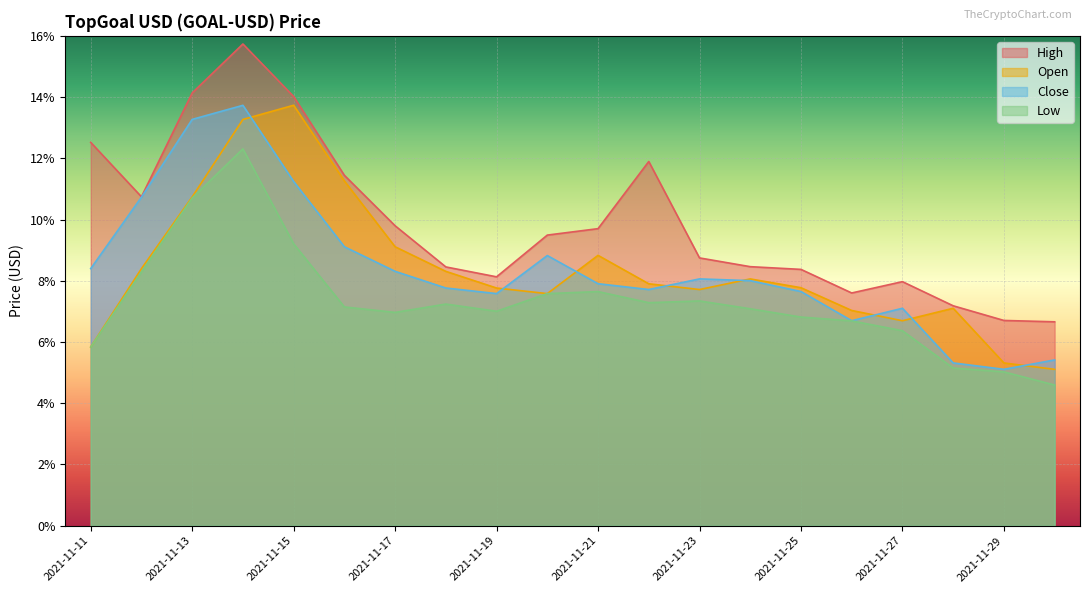

Reading left to right, extract all data points from this chart.

High: 12.5	10.7	14.1	15.7	14.0	11.4	9.8	8.5	8.1	9.5	9.7	11.9	8.7	8.5	8.4	7.6	8.0	7.2	6.7	6.7
Open: 5.8	8.4	10.7	13.3	13.7	11.3	9.1	8.3	7.8	7.6	8.8	7.9	7.7	8.1	7.8	7.0	6.7	7.1	5.3	5.1
Close: 8.4	10.7	13.3	13.7	11.2	9.1	8.3	7.8	7.6	8.8	7.9	7.7	8.1	8.0	7.6	6.7	7.1	5.3	5.1	5.4
Low: 5.8	8.3	10.7	12.3	9.2	7.1	7.0	7.2	7.0	7.6	7.6	7.3	7.3	7.1	6.8	6.7	6.4	5.2	5.0	4.6